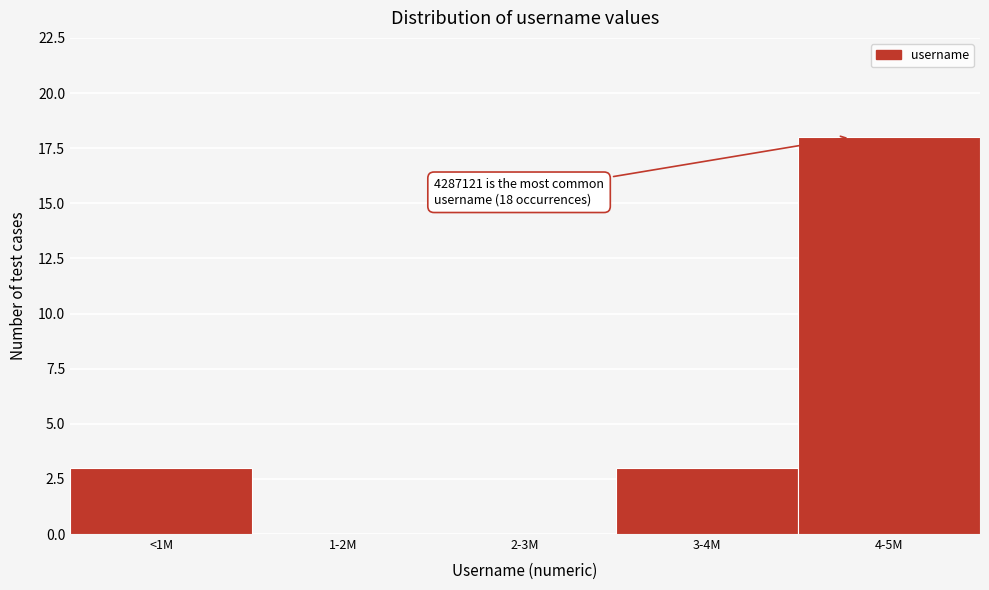

Reading left to right, transcribe all the data shown in this chart.

<1M=3	1-2M=0	2-3M=0	3-4M=3	4-5M=18